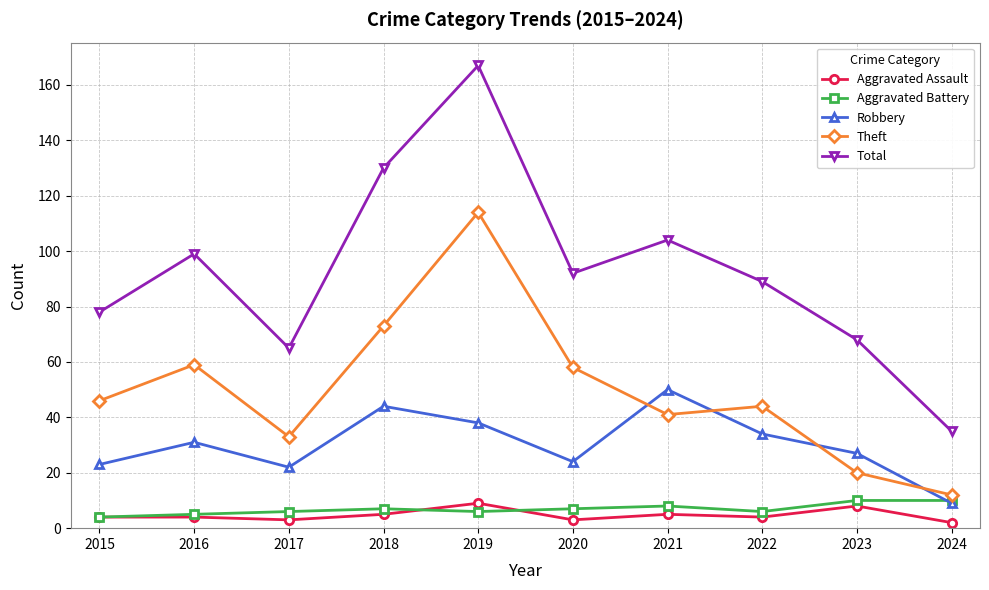

Does the chart have visible grid lines?

Yes